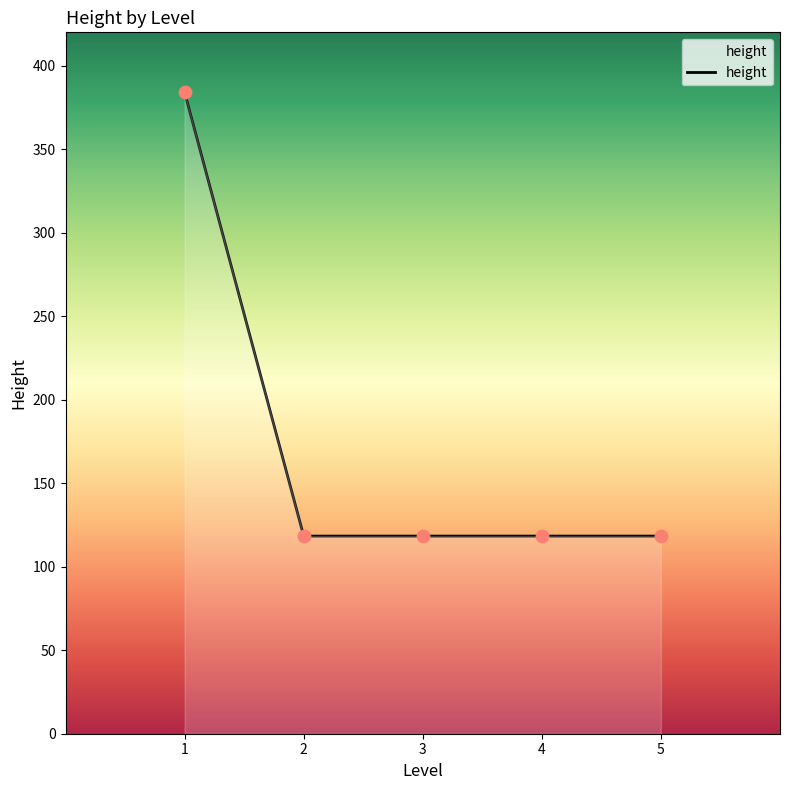

Approximately how many times larger is the value at 5 compared to 4?

1.0